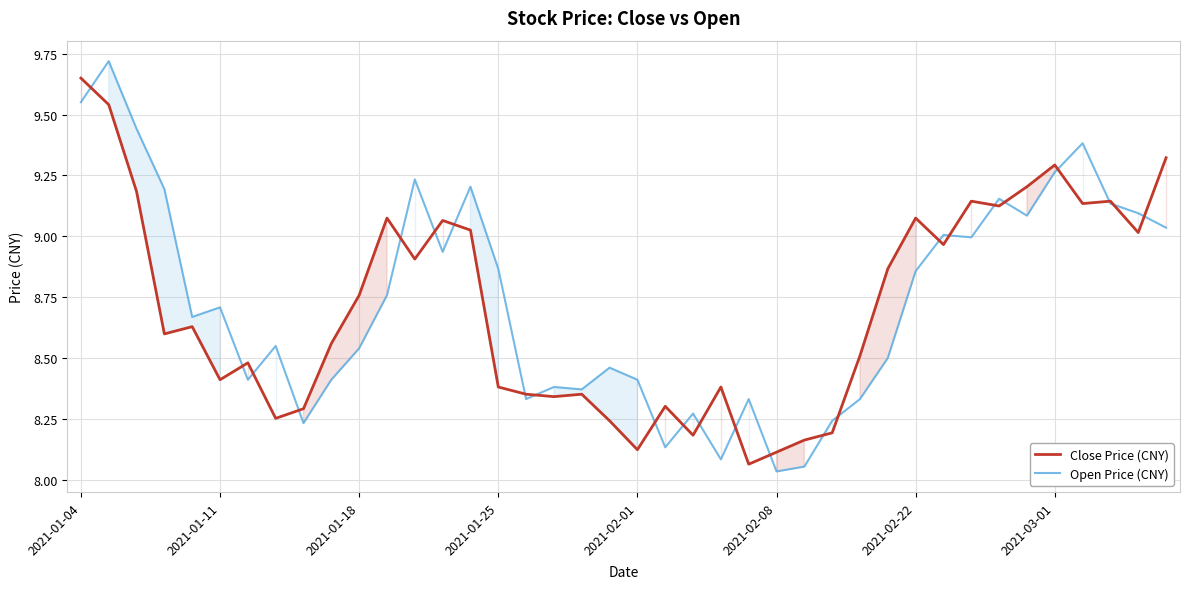

What position from the left is 27?

28